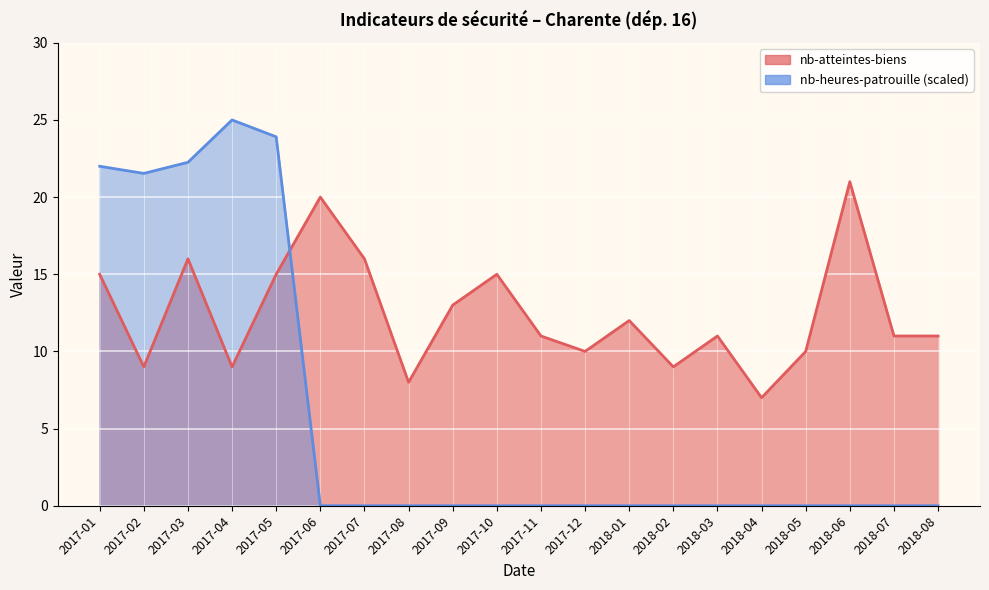

How many lines are shown in the chart?

2